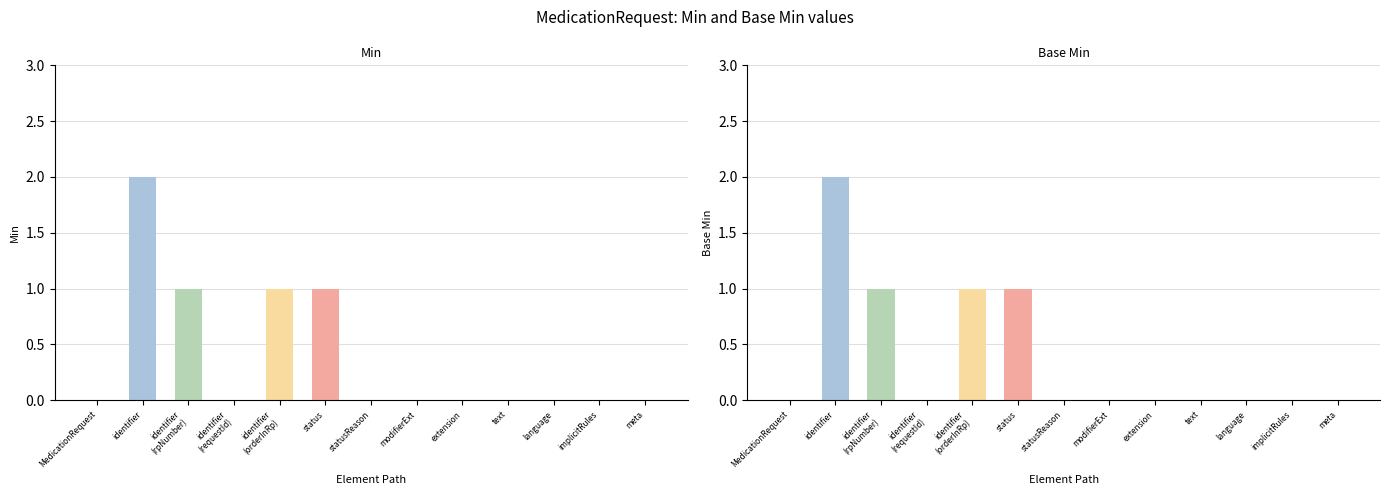

Are the bars horizontal?

No